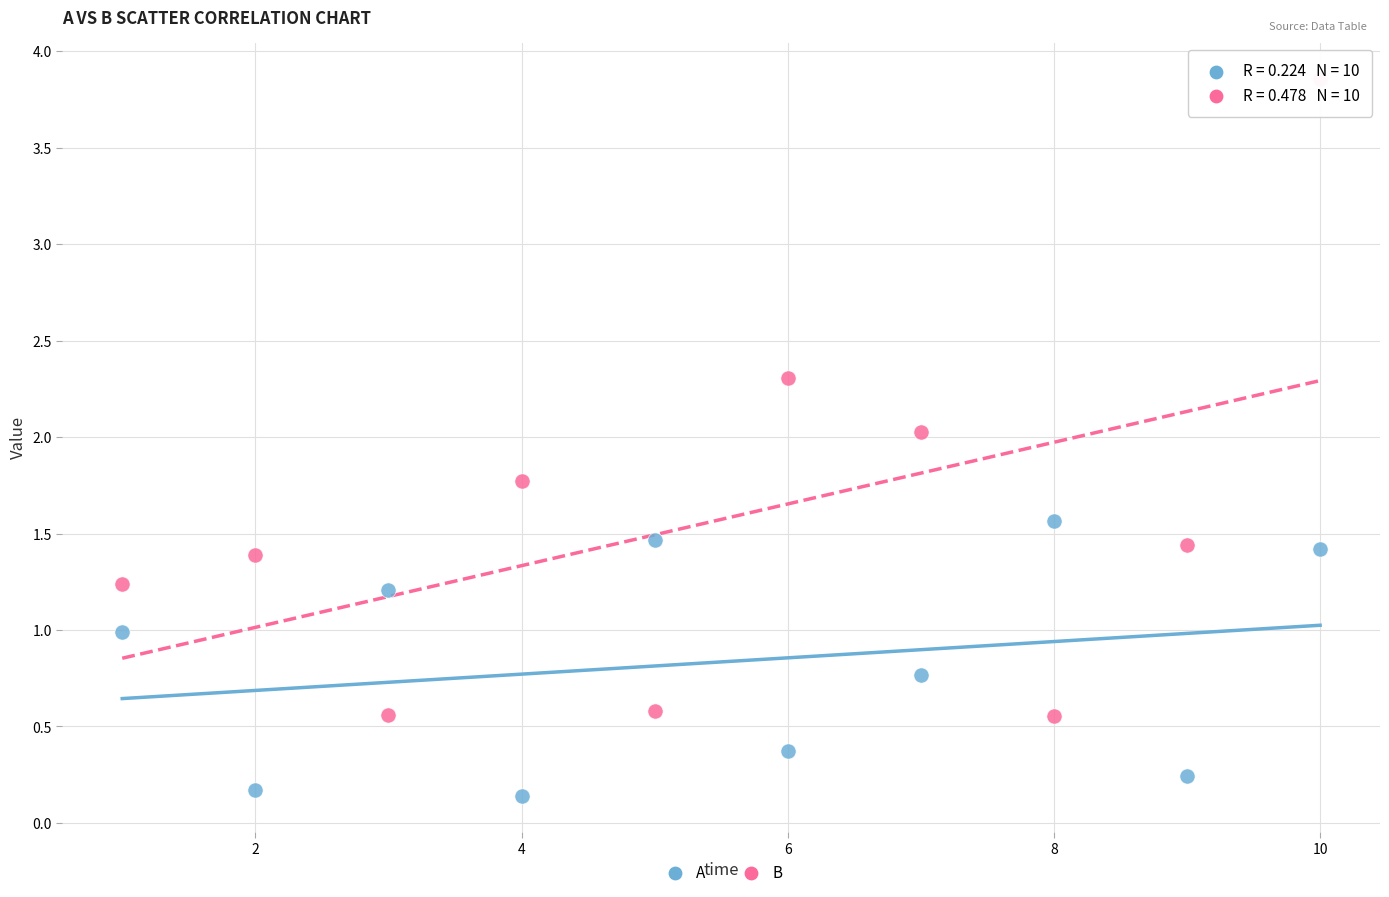

What is the X range (max minus min) for the scatter plot?

9.0